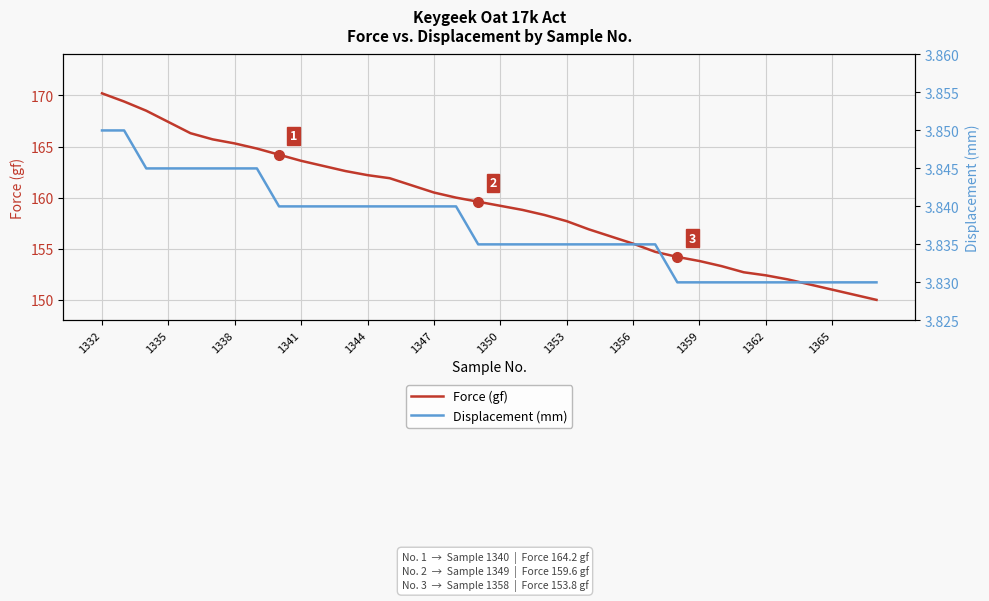

True or false: Force (gf) has a value of 153.8 at 1359.

True